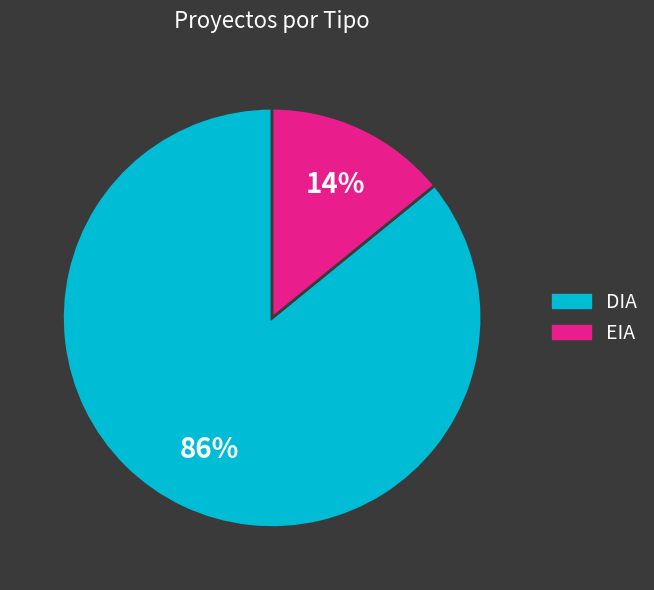

Is there any slice that represents more than half of the pie?

Yes